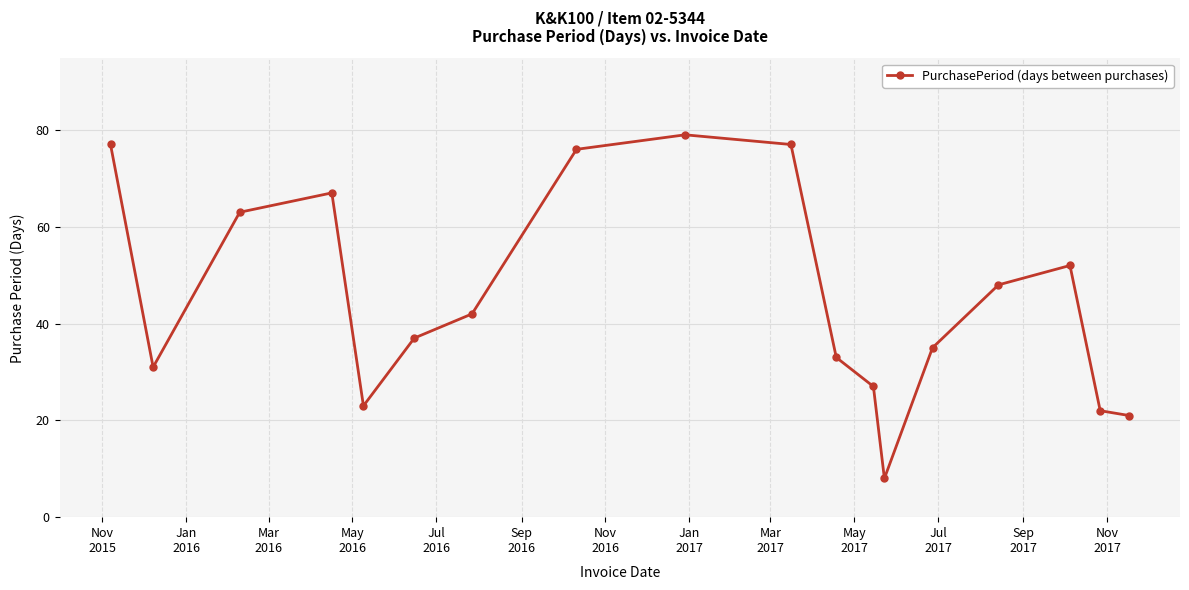

Does the chart have visible grid lines?

Yes